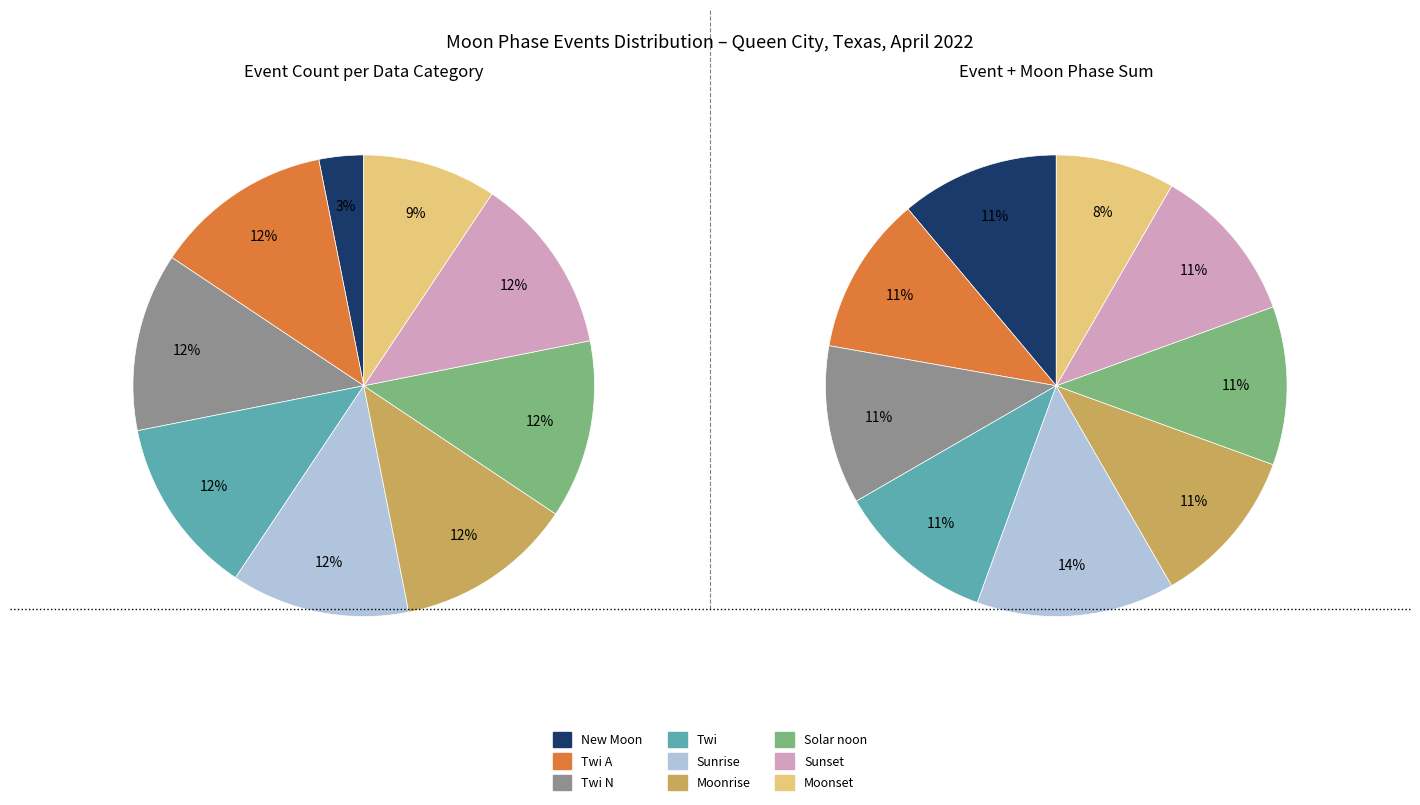

How many slices are in this pie chart?

9